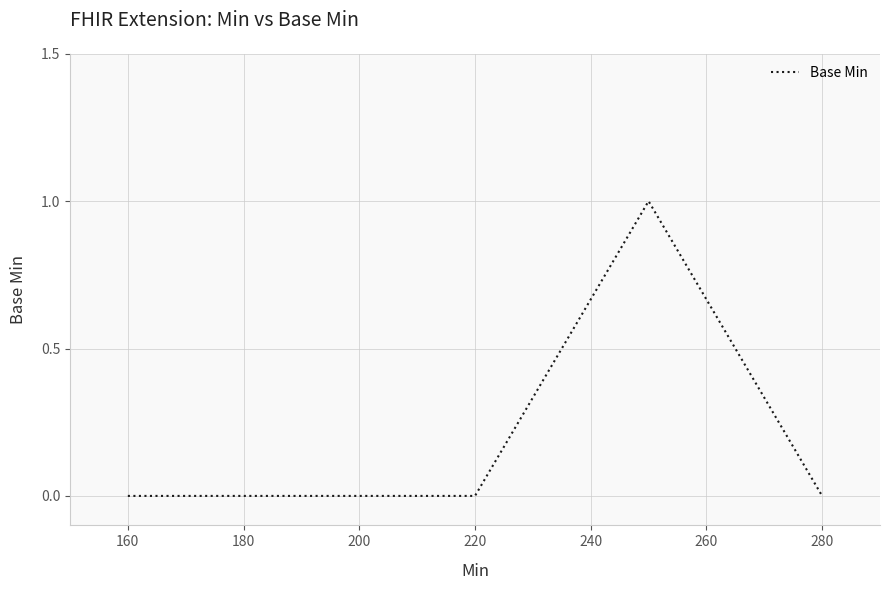

True or false: the data has more than 0 interior local peaks.

True